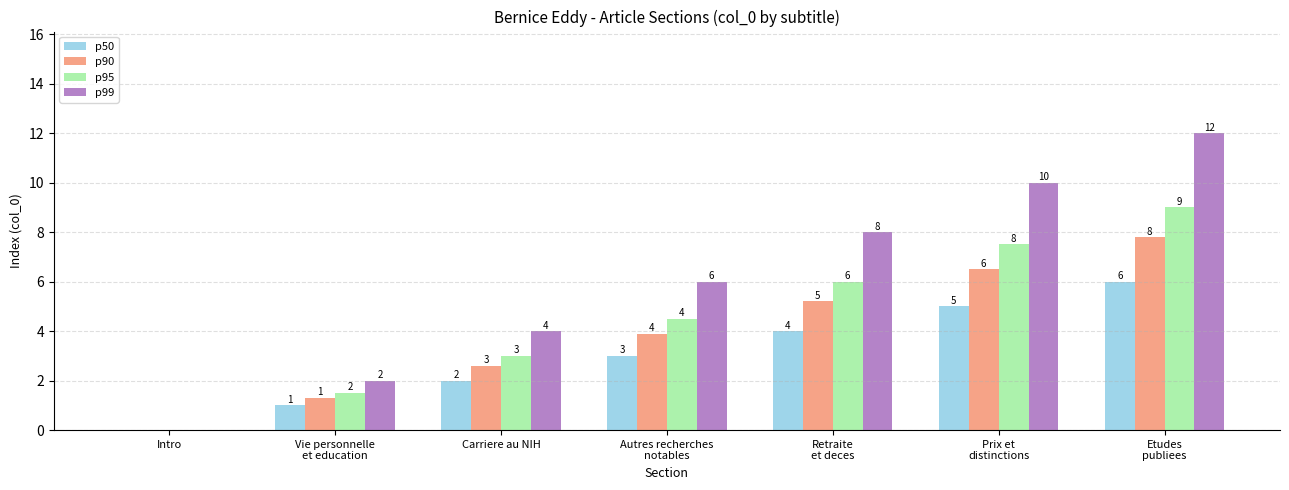

True or false: p95 has a value of 0.0 at Intro.

True